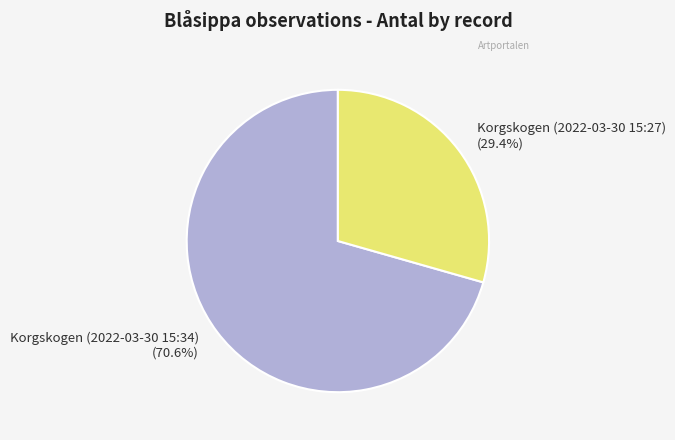

Between Korgskogen (2022-03-30 15:34) and Korgskogen (2022-03-30 15:27), which is larger?

Korgskogen (2022-03-30 15:34)